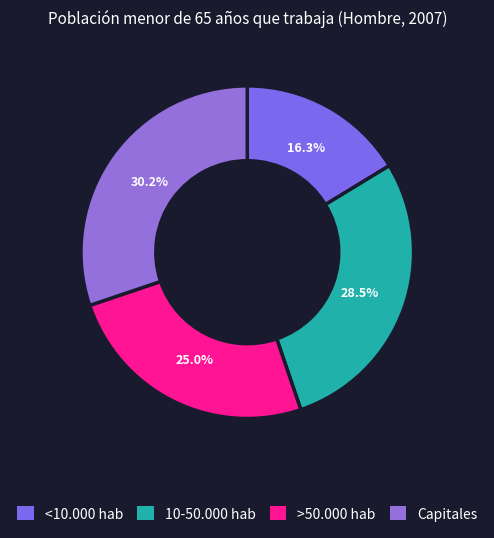

The 10-50.000 hab slice represents 28% of the pie. True or false?

True